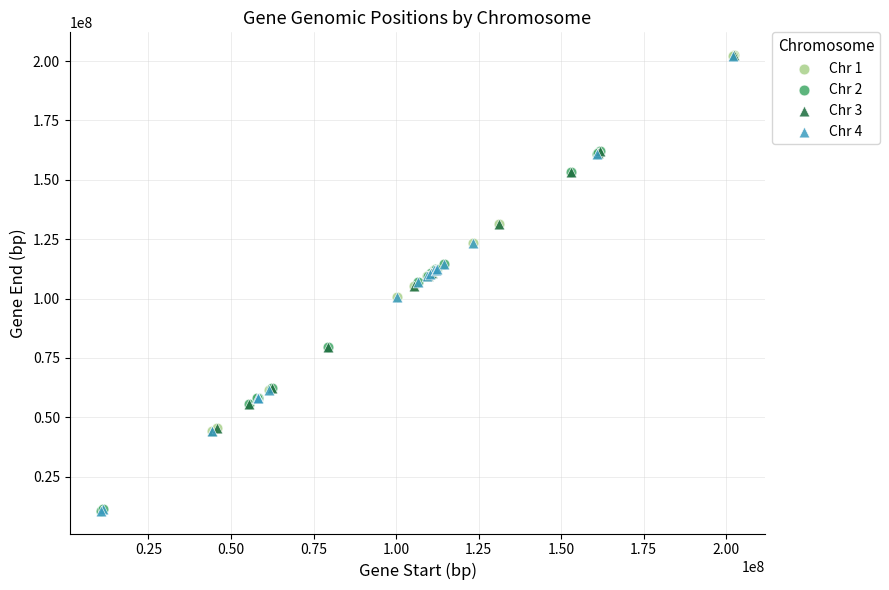

Which series has the largest Y range (max minus min)?

Chr 4